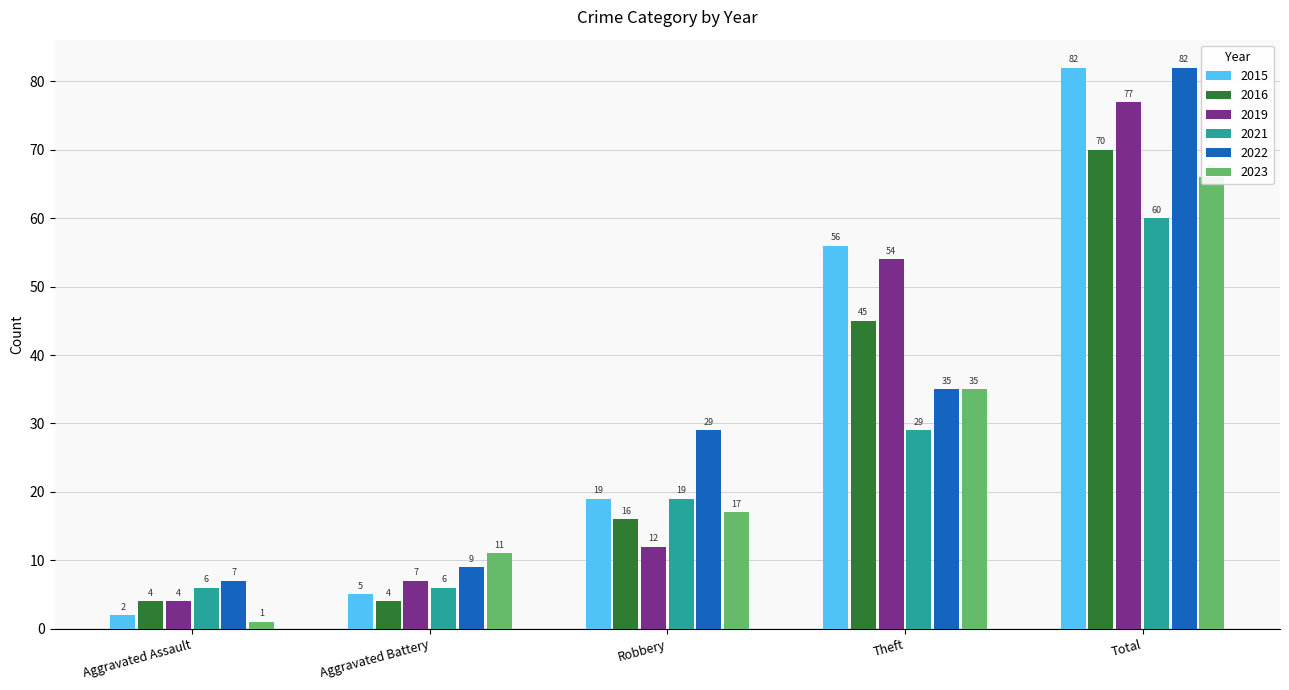

Reading left to right, extract all data points from this chart.

2015: 2	5	19	56	82
2016: 4	4	16	45	70
2019: 4	7	12	54	77
2021: 6	6	19	29	60
2022: 7	9	29	35	82
2023: 1	11	17	35	66